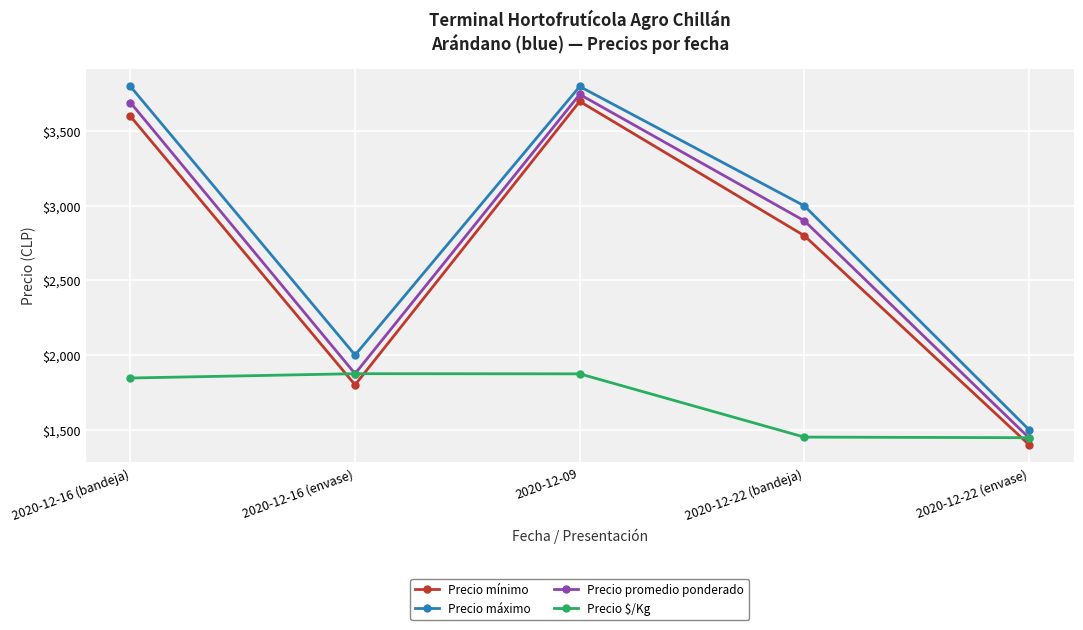

At how many categories does at least one series exceed 2043?

3